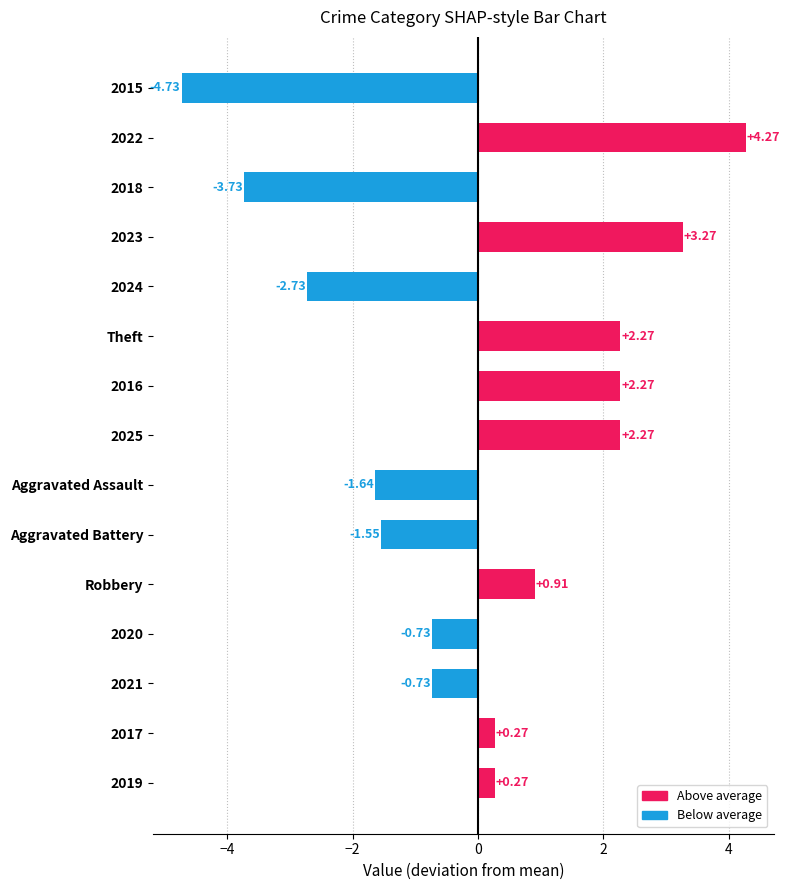

What is the change in value from 2024 to 2022?

+7.0